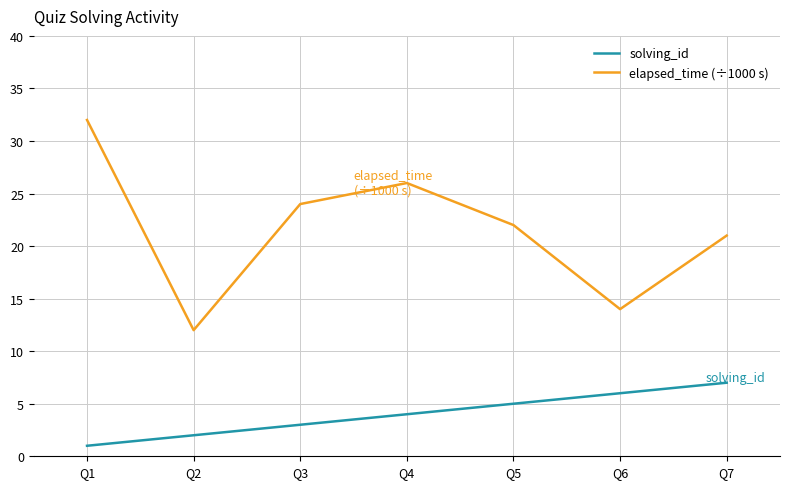

Does the chart display data point markers on the line(s)?

No